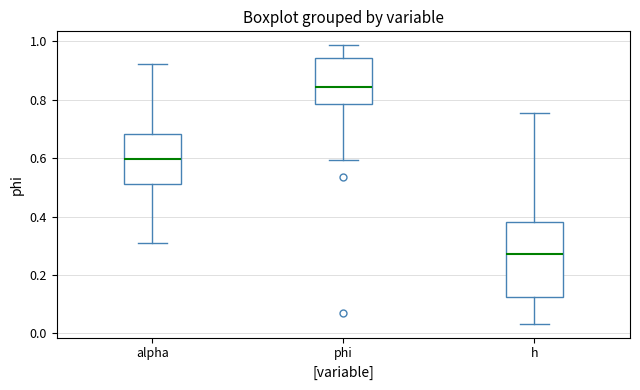

Which box has the highest median line?

phi